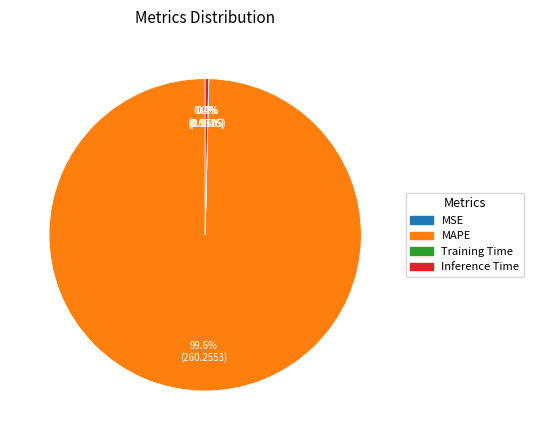

Which has a higher value, MAPE or Inference Time?

MAPE